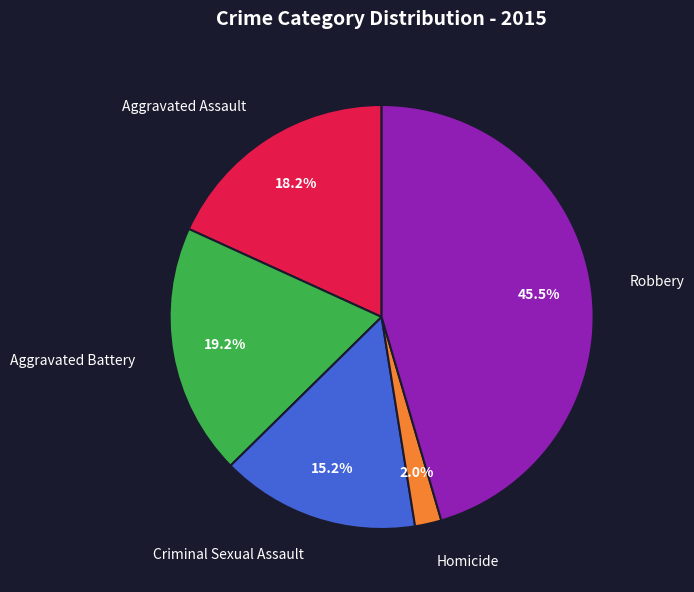

To the nearest percent, what is the combined percentage of Robbery and Aggravated Battery?

65%